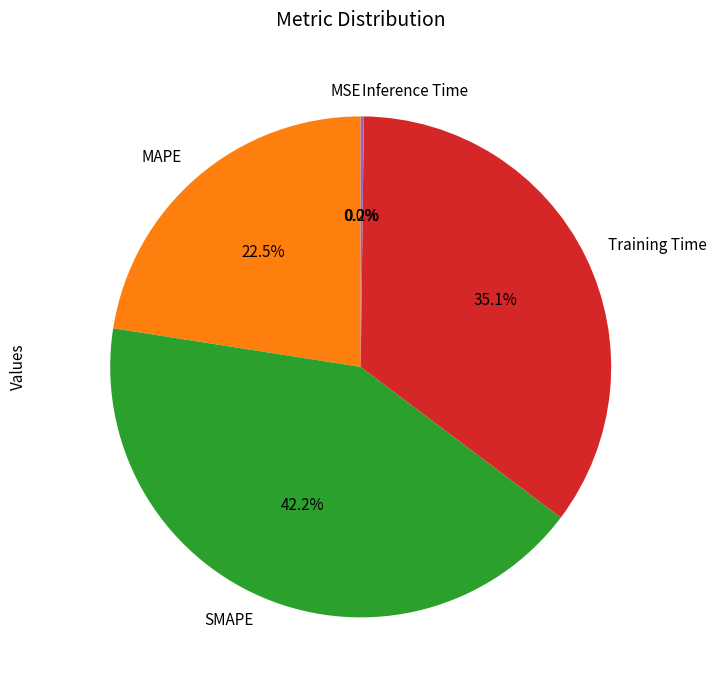

Is the sum of MAPE and SMAPE greater than half?

Yes